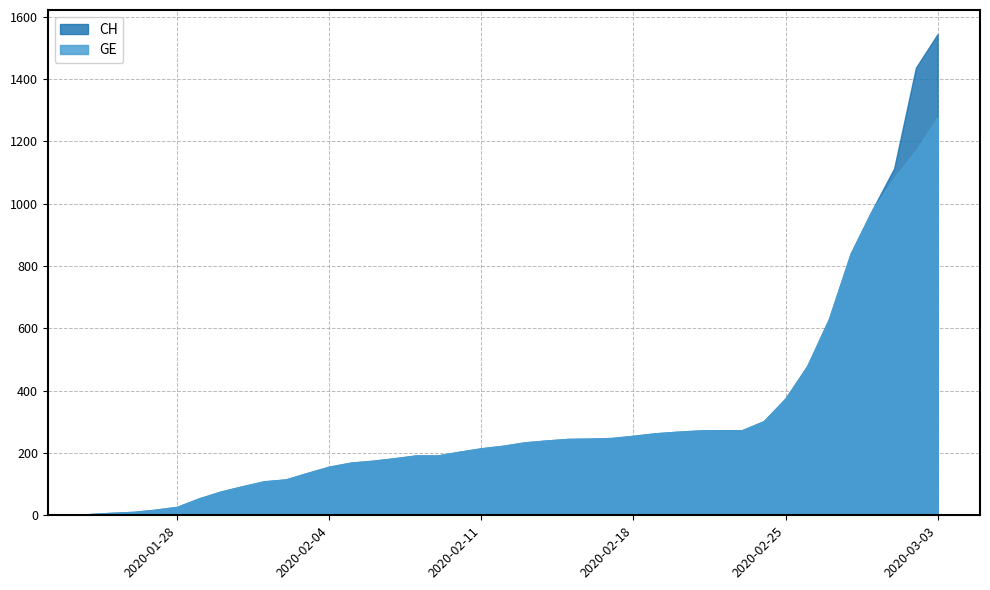

True or false: CH has a value of 1290 at 2020-03-06.

False